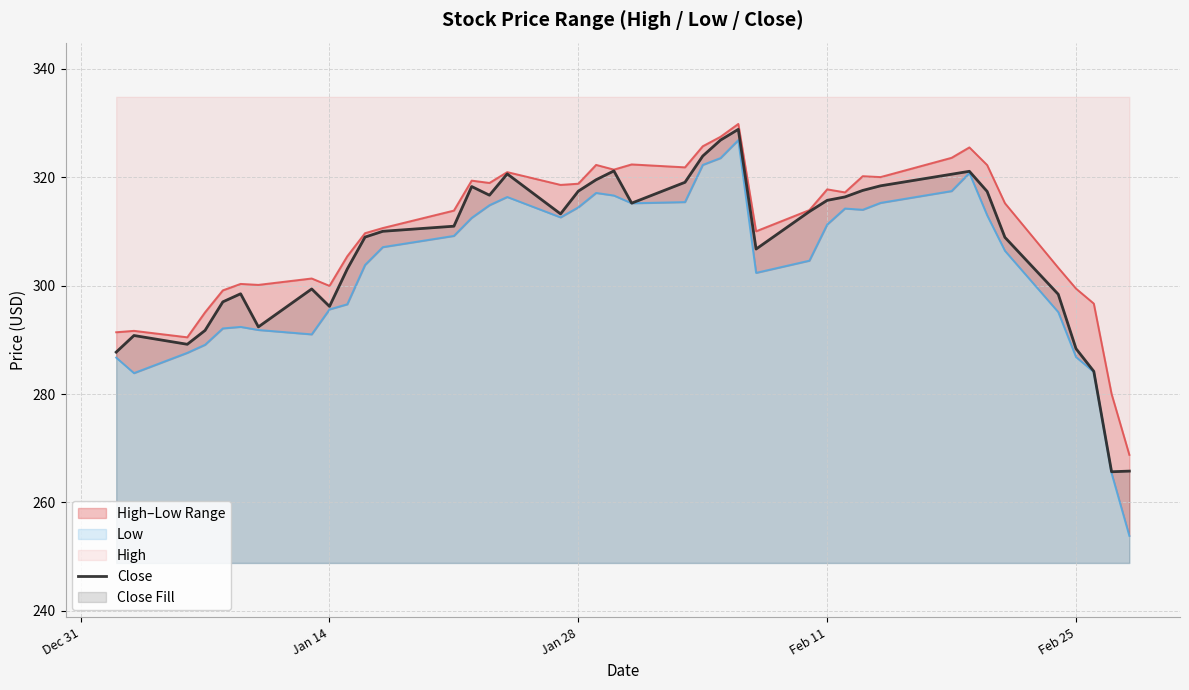

At which category does Low reach its first local peak?

5